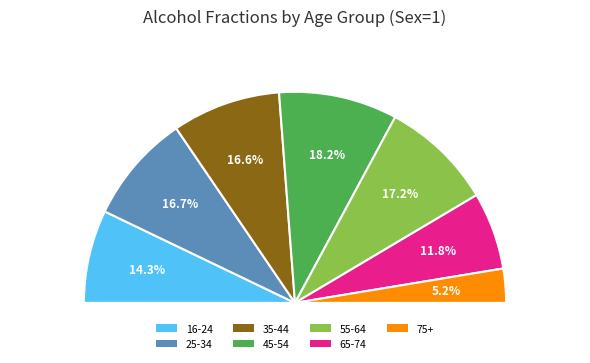

Which category has the smallest portion of the pie?

75+